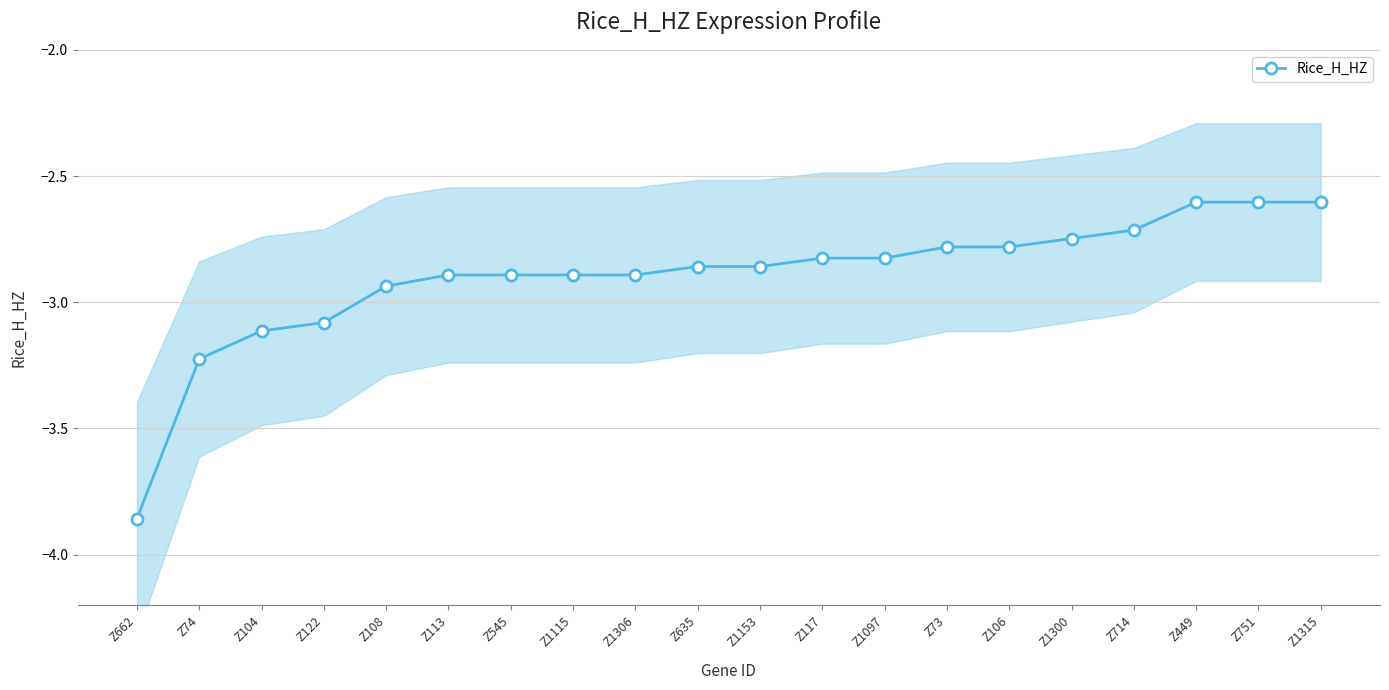

True or false: the data shows -0.6 at Z117.

False